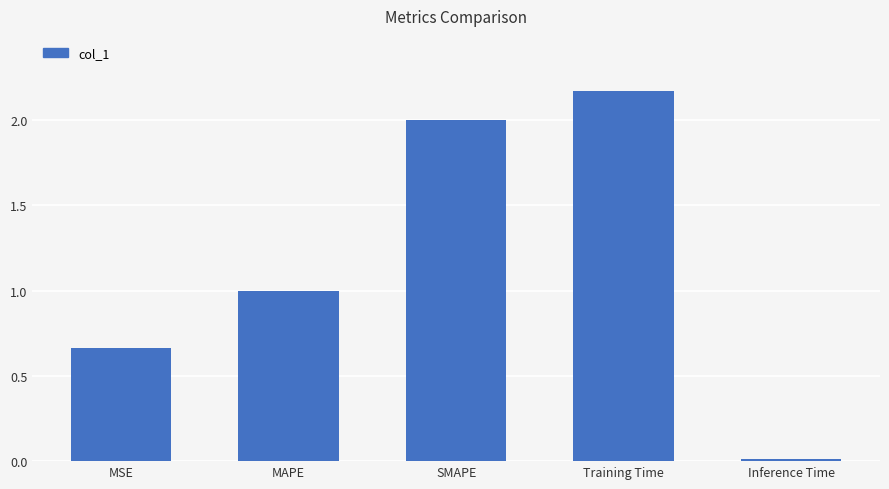

What is the label of the 3rd bar from the left?

SMAPE